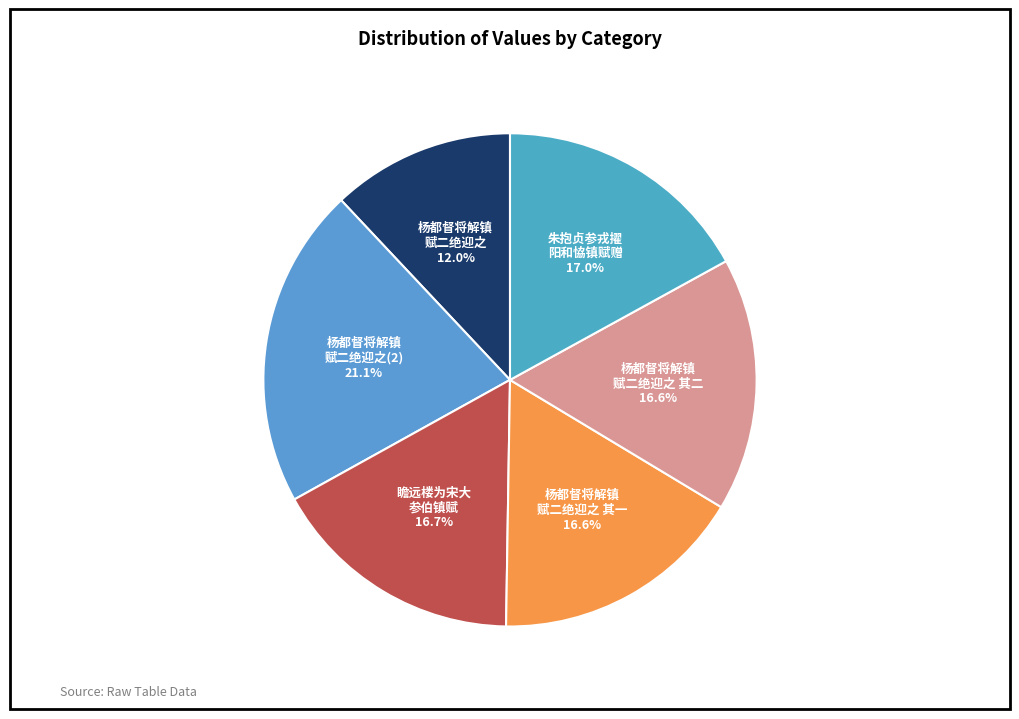

Does any single category account for the majority?

No